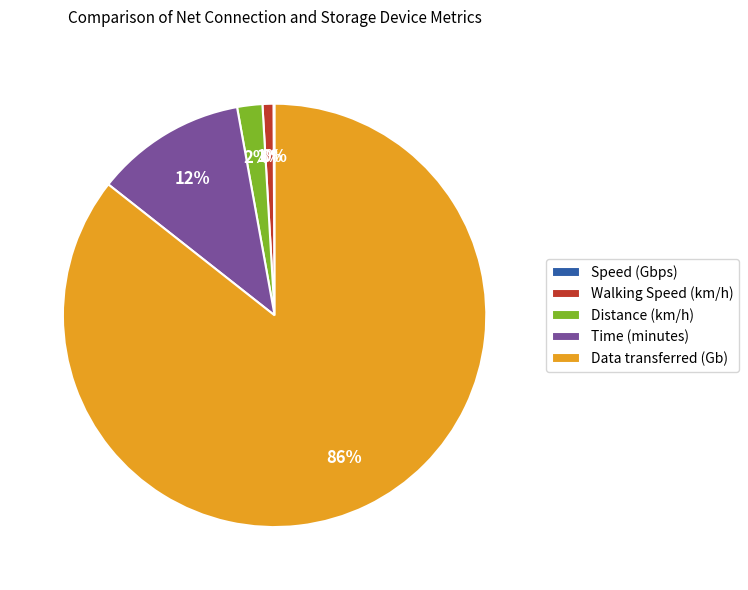

Is the sum of Distance (km/h) and Time (minutes) greater than half?

No